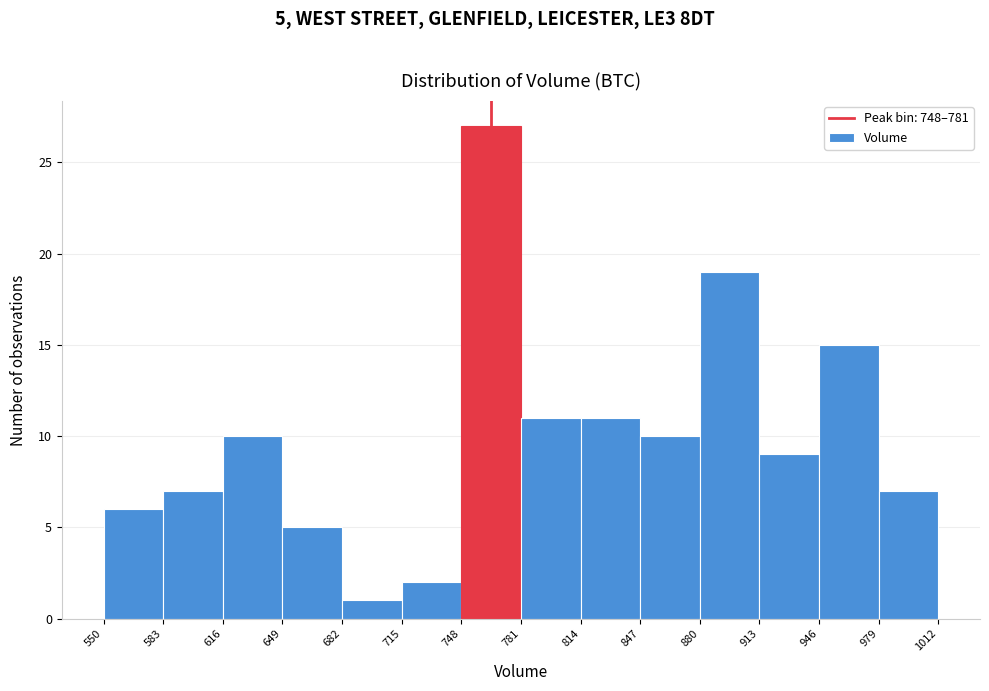

Which range on the x-axis has the tallest bar?

748 to 781